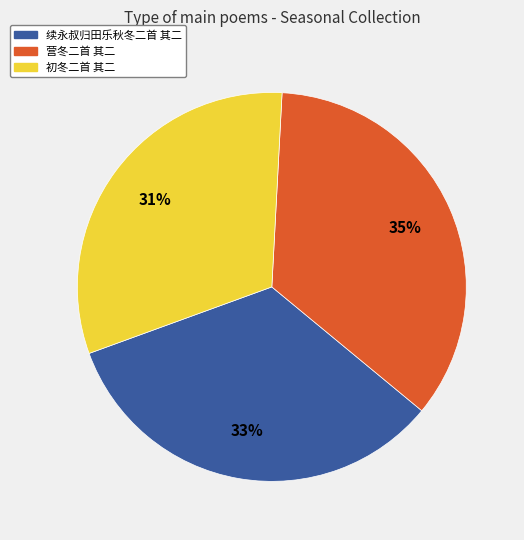

Which category has the smallest portion of the pie?

初冬二首 其二